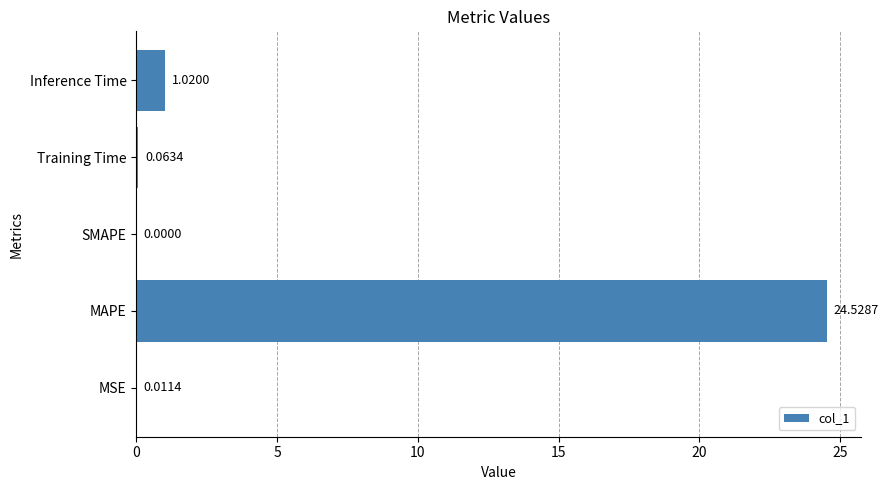

What is the sum of the values at Inference Time and MAPE?

25.5